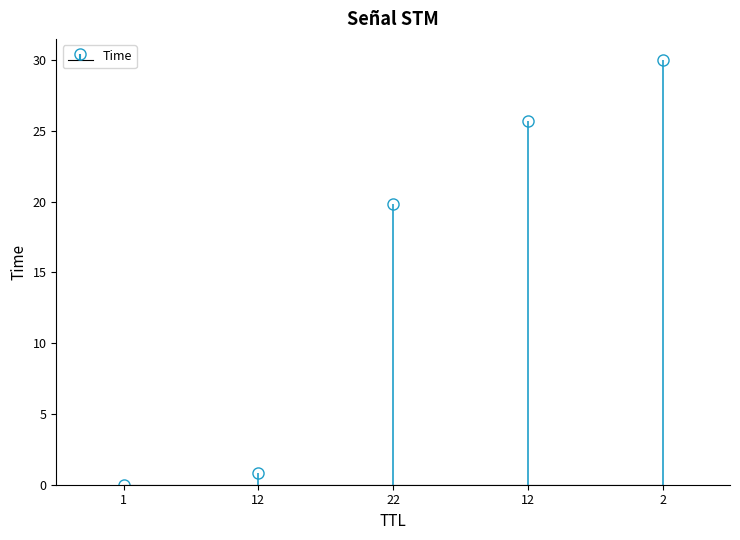

What is the change in value from 12 to 12?

+24.9